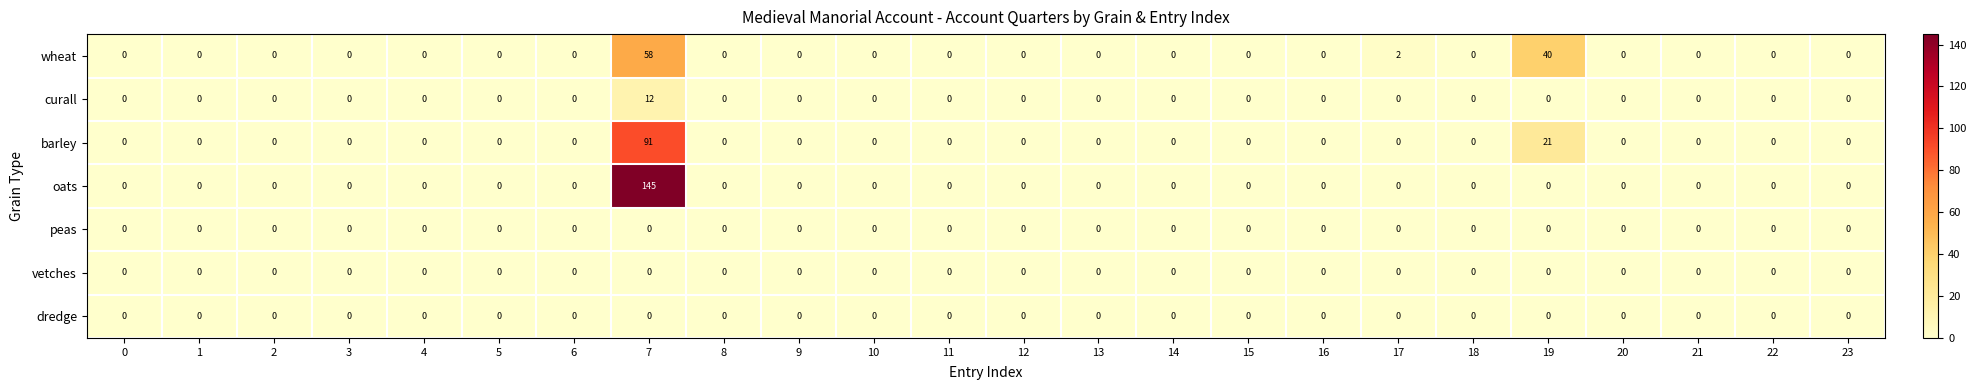

What is the maximum value shown in the chart?

145